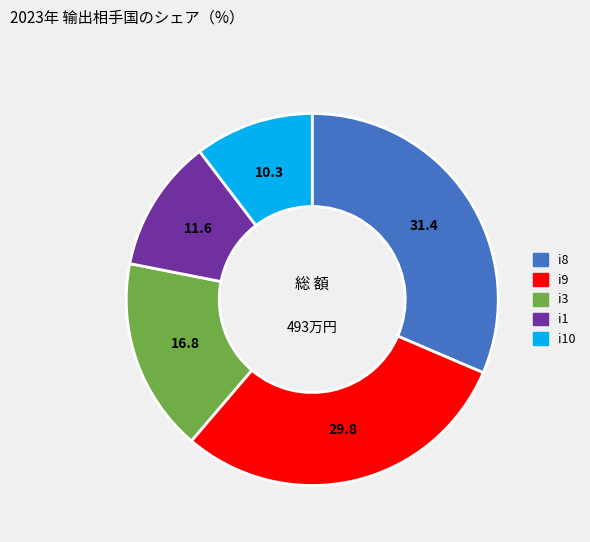

Does any single category account for the majority?

No